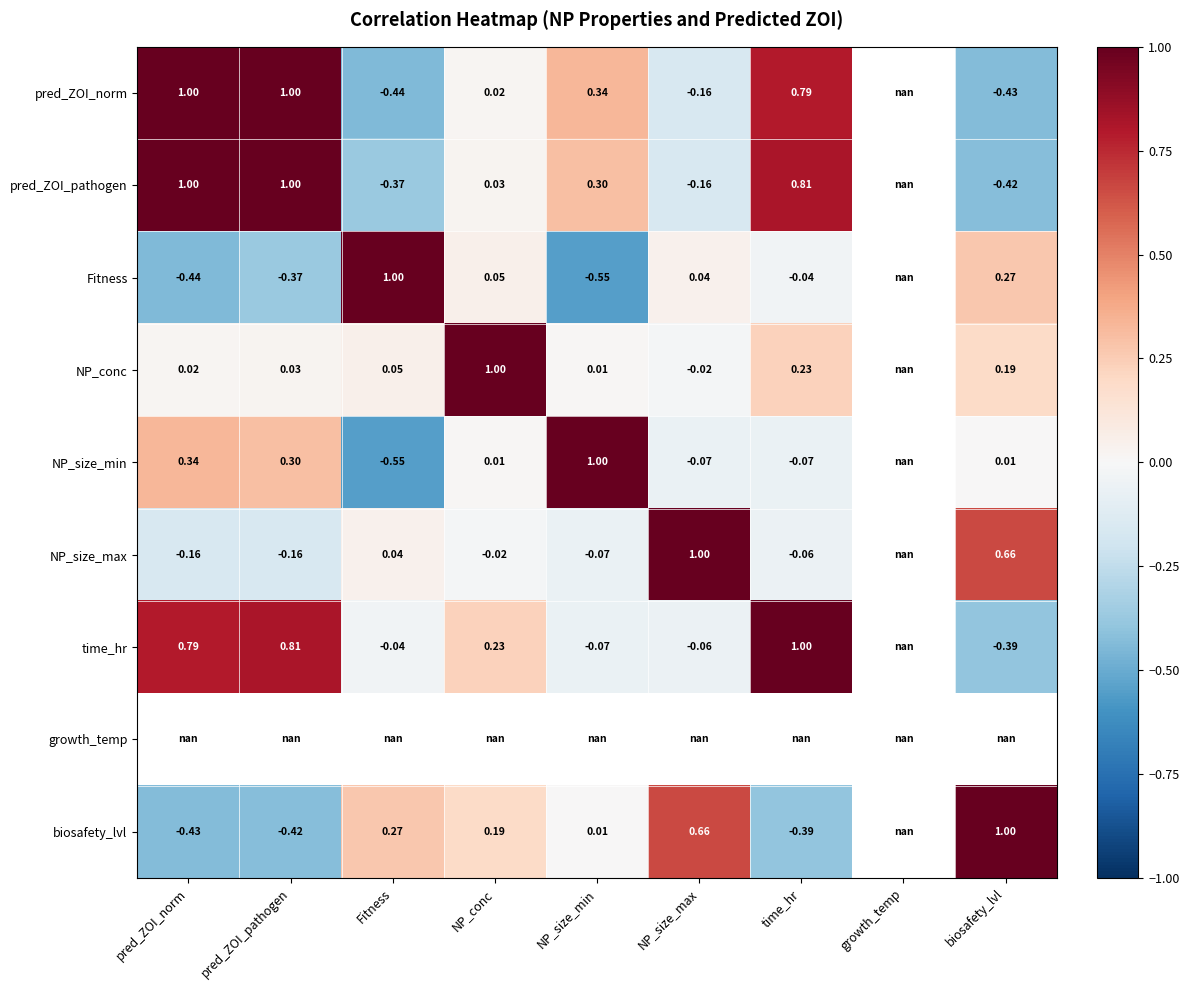

Is the value of Fitness at biosafety_lvl greater than the value of NP_conc at pred_ZOI_pathogen?

Yes